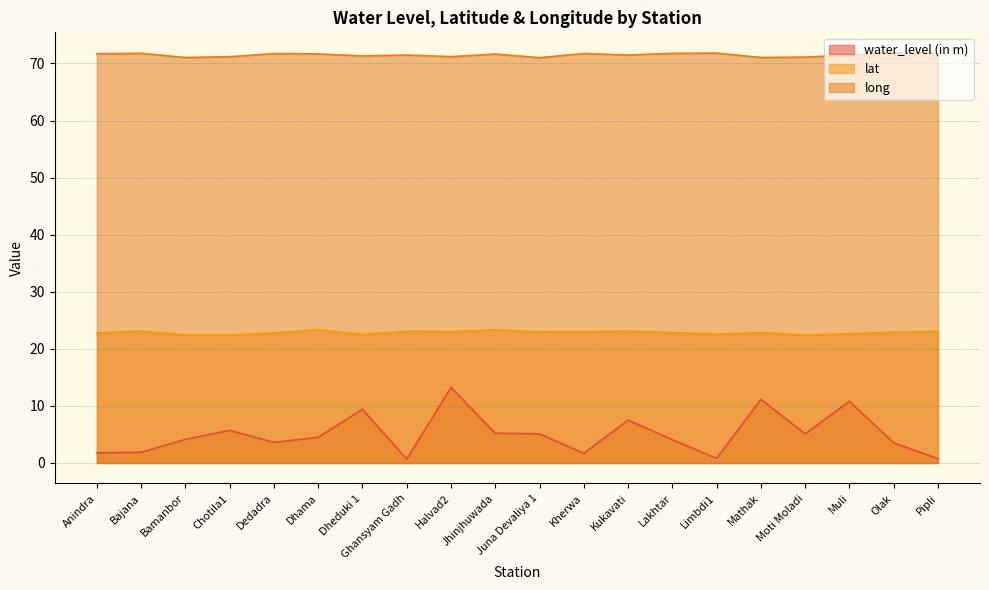

At which category does water_level (in m) reach its first local peak?

Chotila1